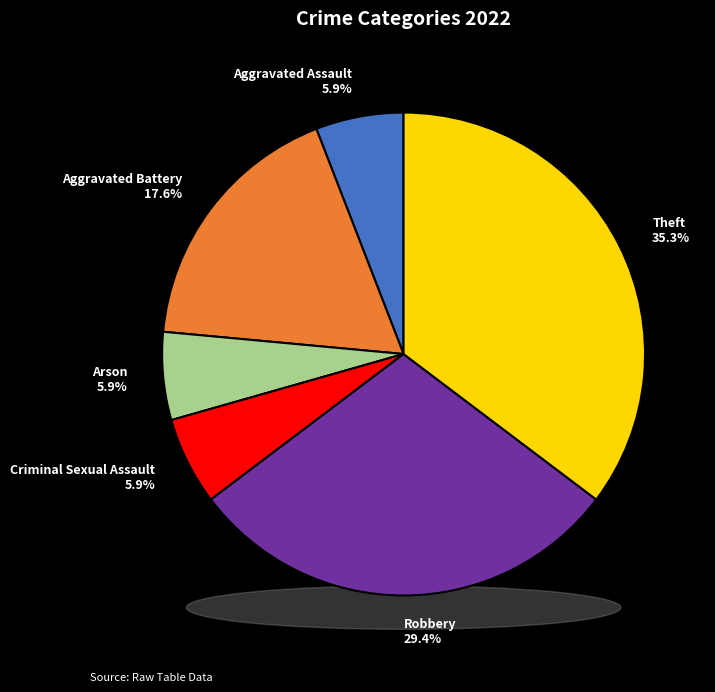

How many slices are in this pie chart?

6